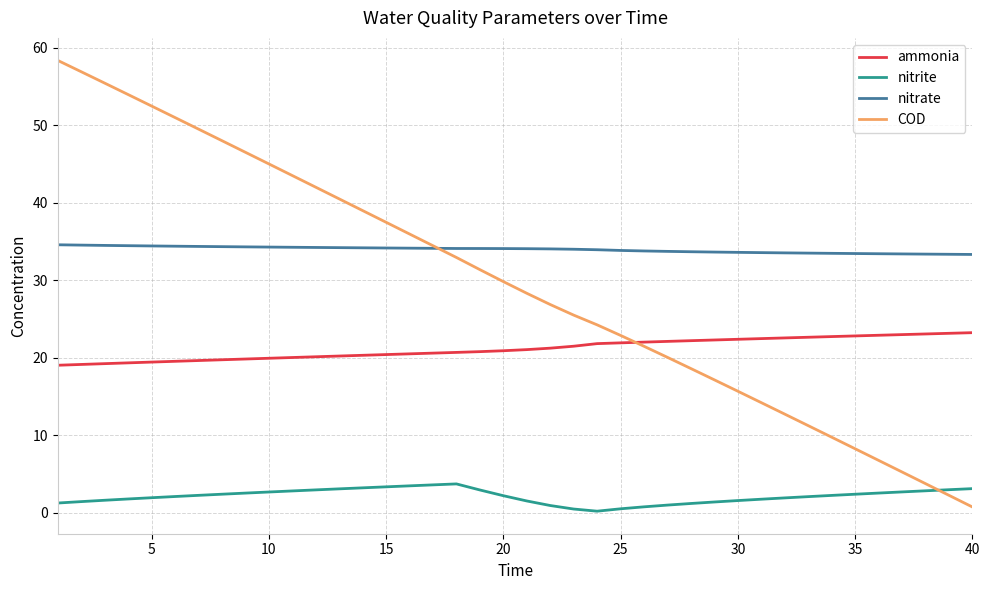

What is the highest value of the ammonia series?

23.2